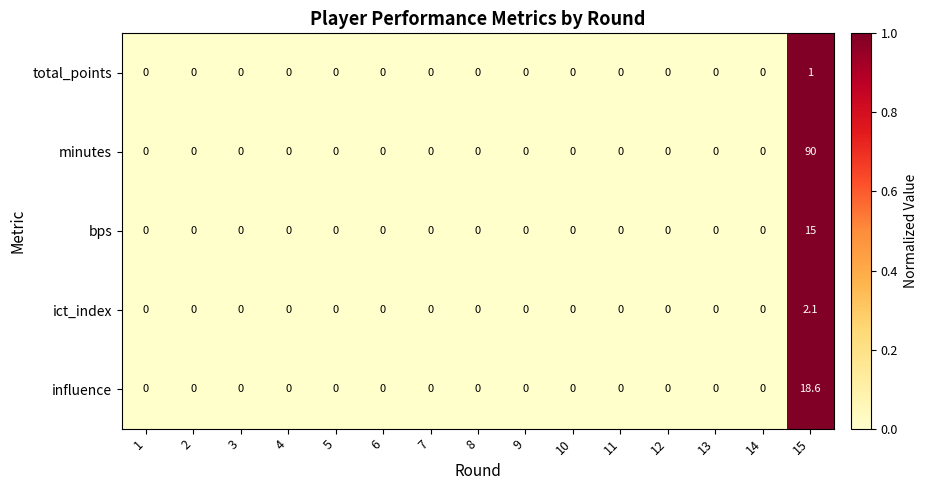

What is the sum of all bps values?

15.0